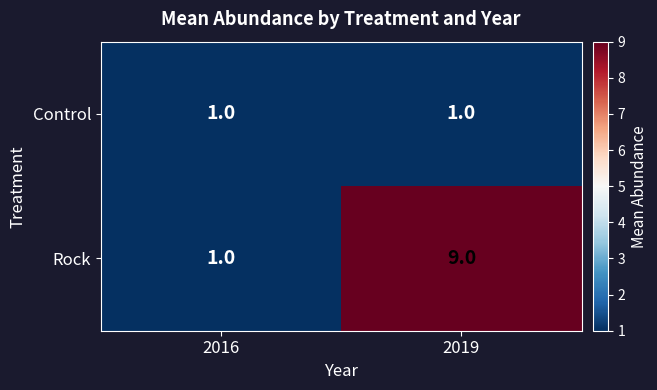

How many distinct data groups are displayed?

2